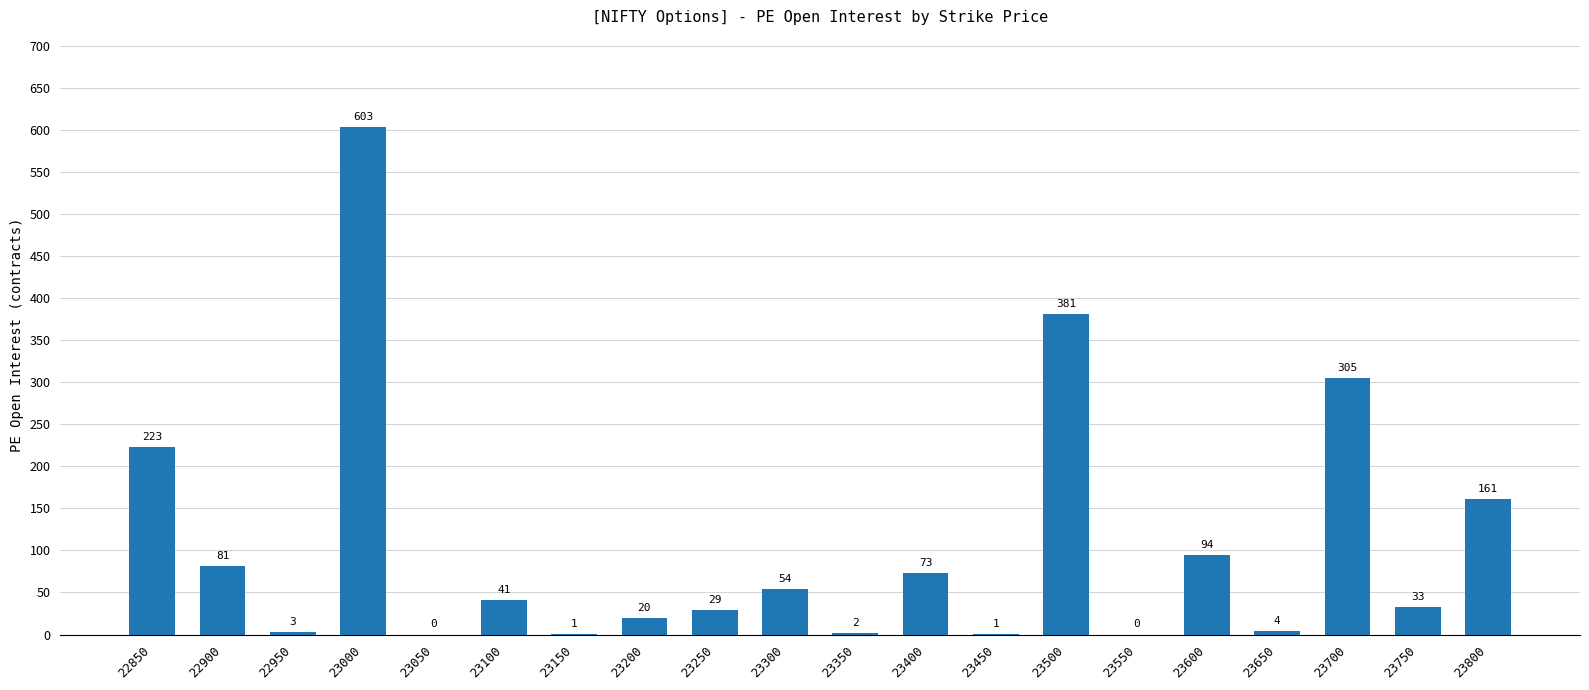

How many series are shown in this chart?

1